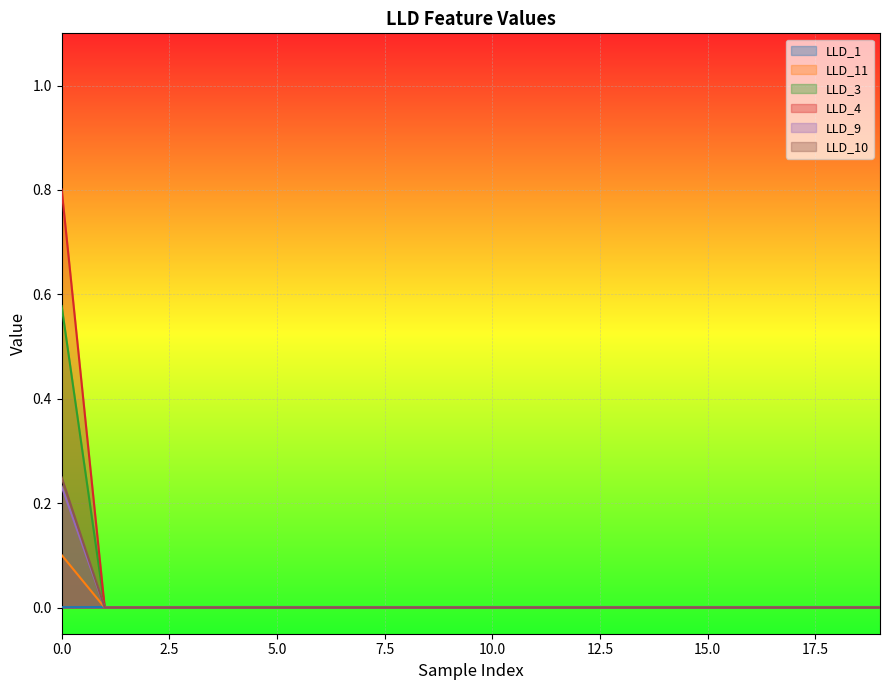

The value of LLD_9 at 0 is 0.6. True or false?

True